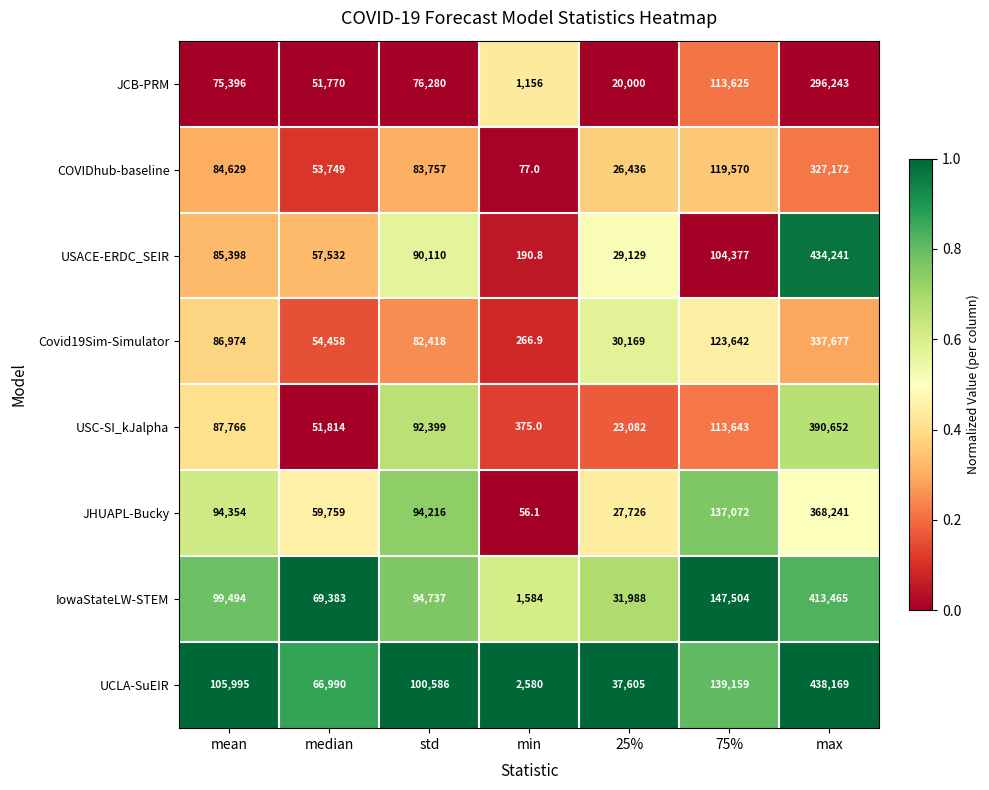

Rank the series by their maximum value, from highest to lowest.

UCLA-SuEIR, USACE-ERDC_SEIR, IowaStateLW-STEM, USC-SI_kJalpha, JHUAPL-Bucky, Covid19Sim-Simulator, COVIDhub-baseline, JCB-PRM